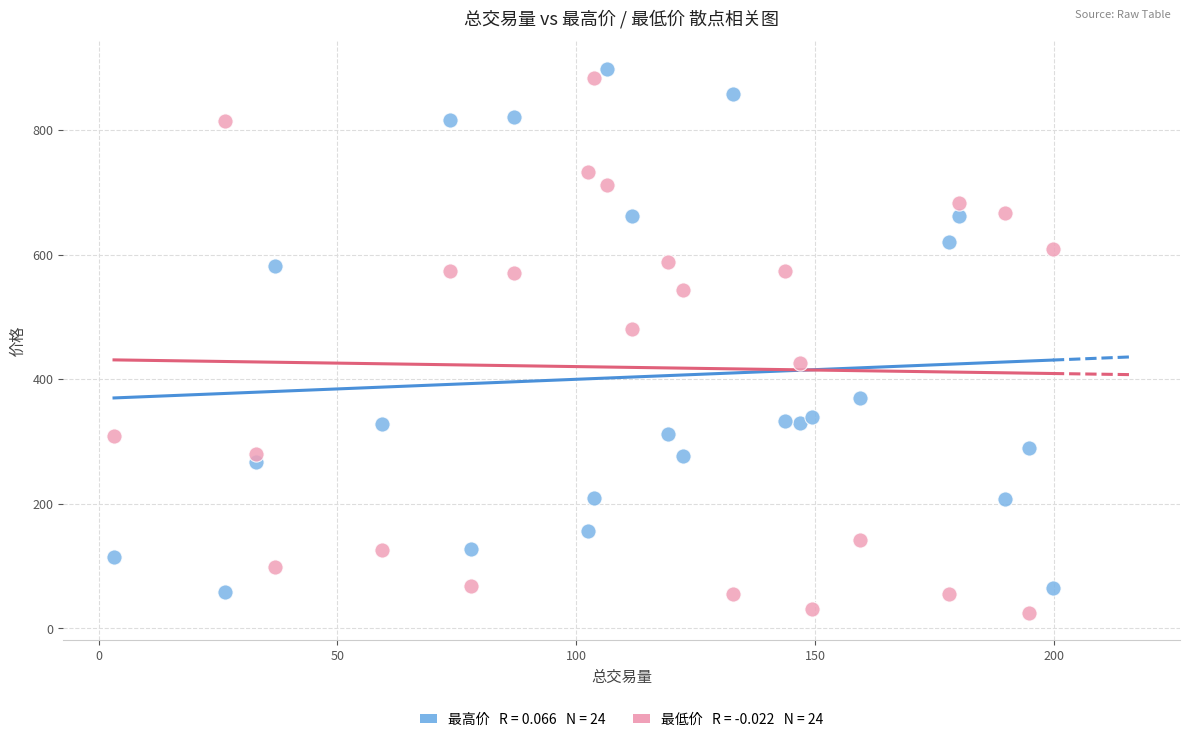

Across all data points, what is the range of Y values (max minus min)?

873.5